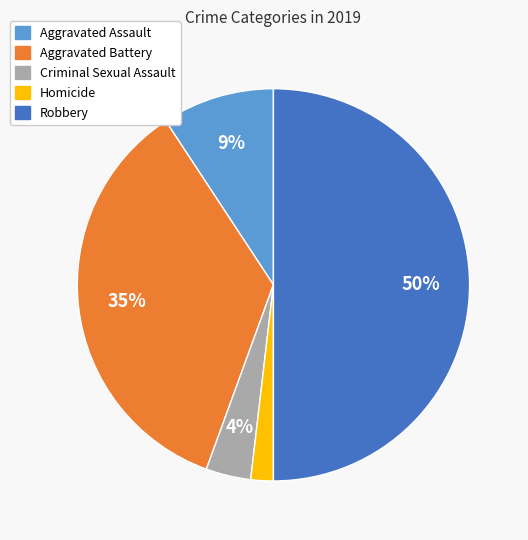

Is Homicide the majority of the pie?

No